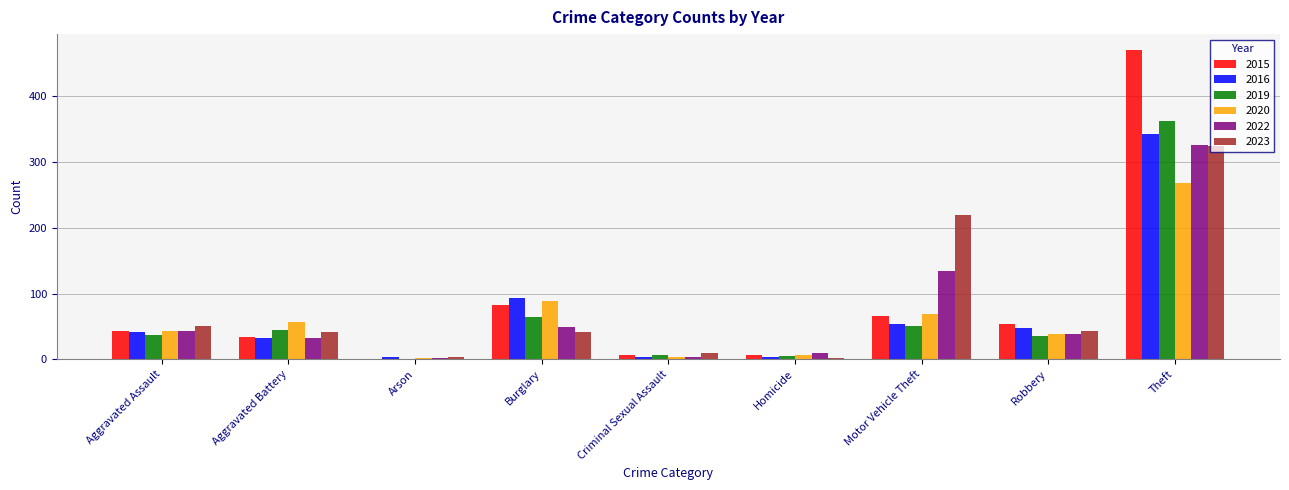

What value does the 2023 series have at Arson, to the nearest 5?

5